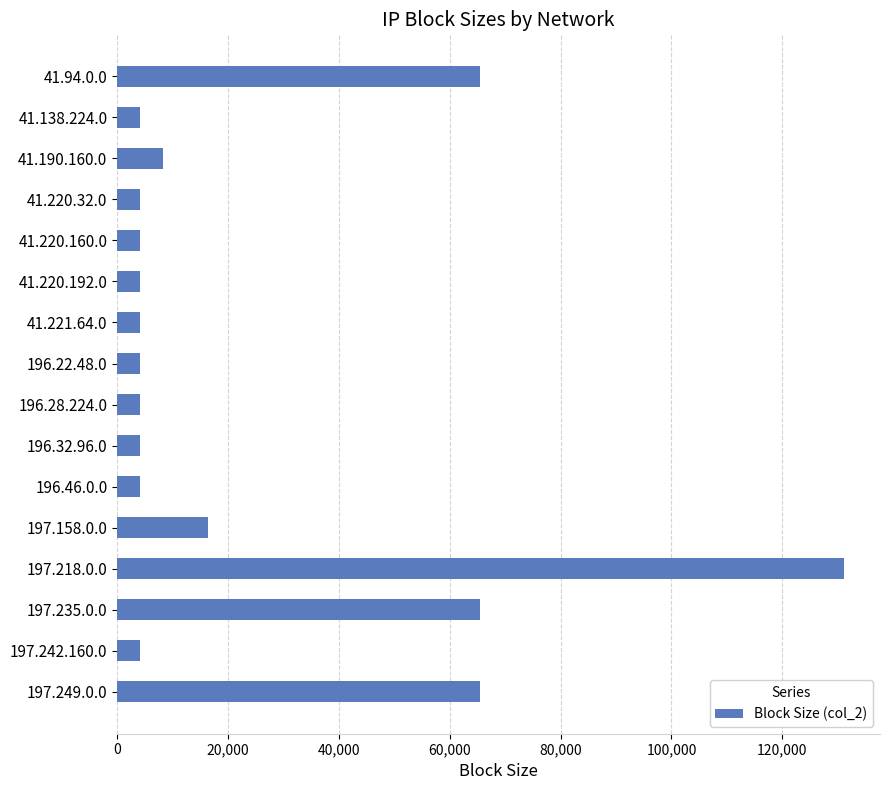

The value at 41.221.64.0 is 4096. True or false?

True